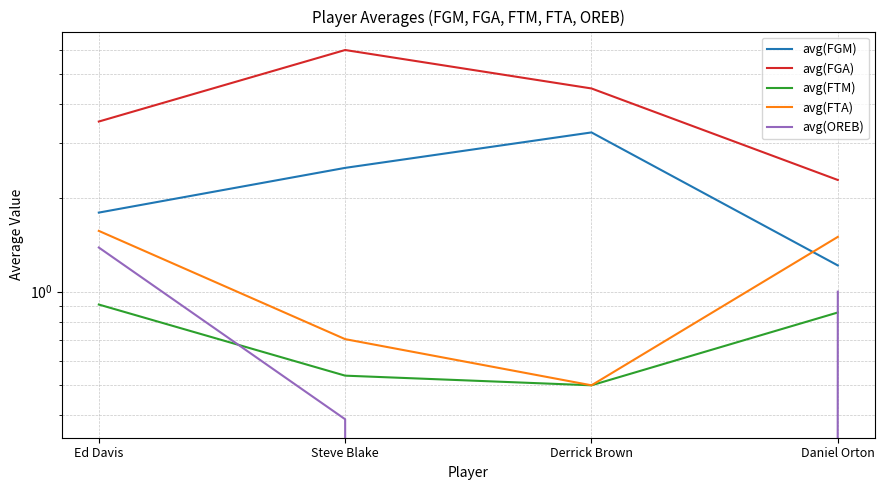

What value does the avg(OREB) series have at Ed Davis?

1.4